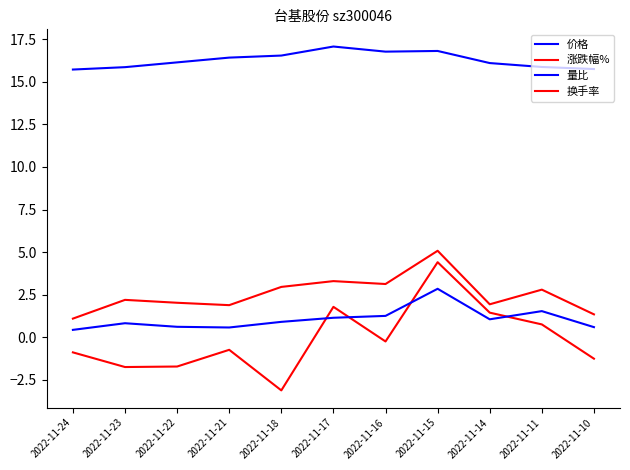

True or false: 涨跌幅% and 价格 cross at least once.

False